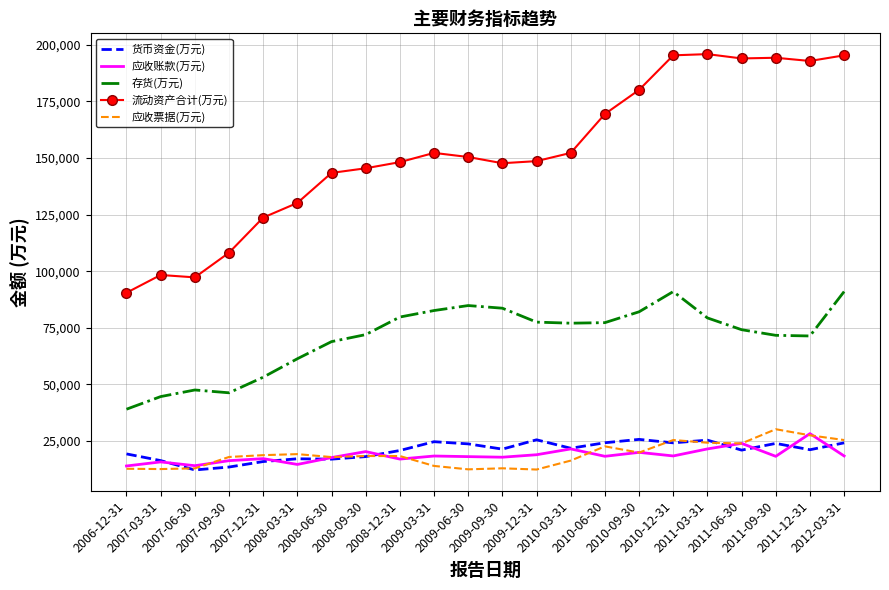

Where does the 流动资产合计(万元) series first go above 150380?

2009-03-31